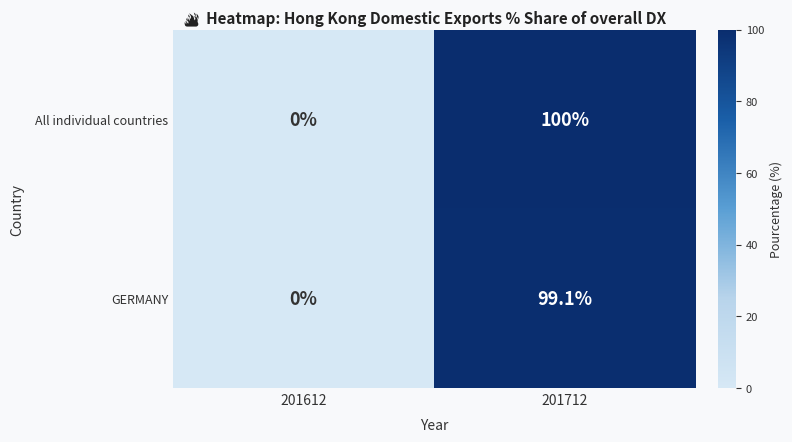

Which series has the largest total across all categories?

All individual countries